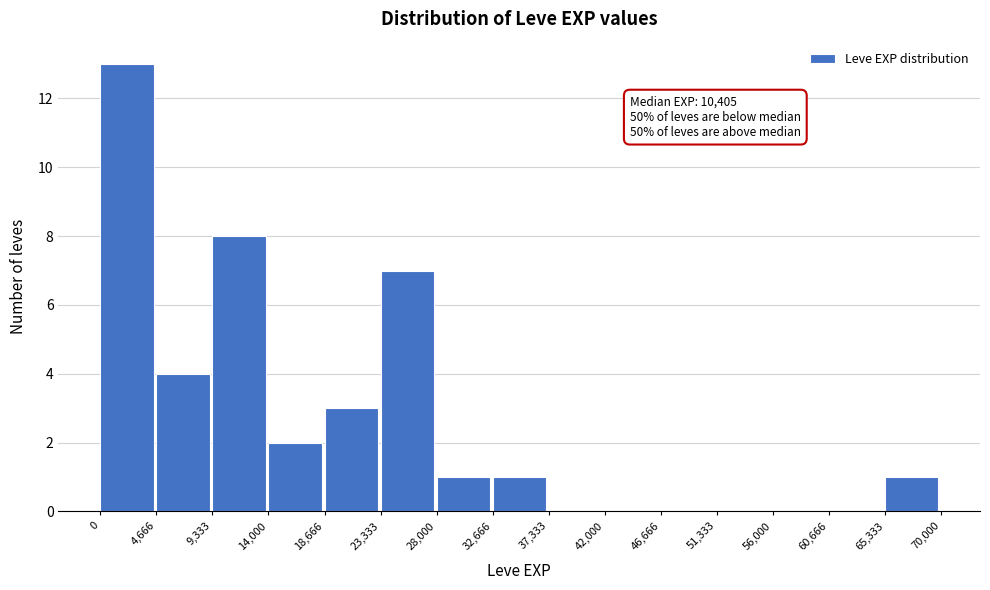

Over which range of the x-axis is the bar tallest?

0 to 4,666